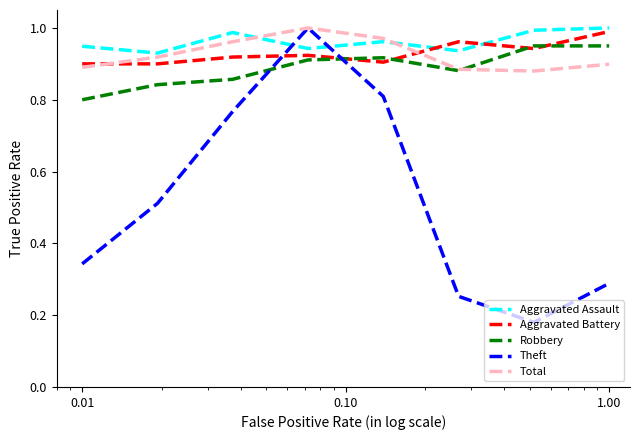

How many times do Theft and Aggravated Battery cross each other?

2